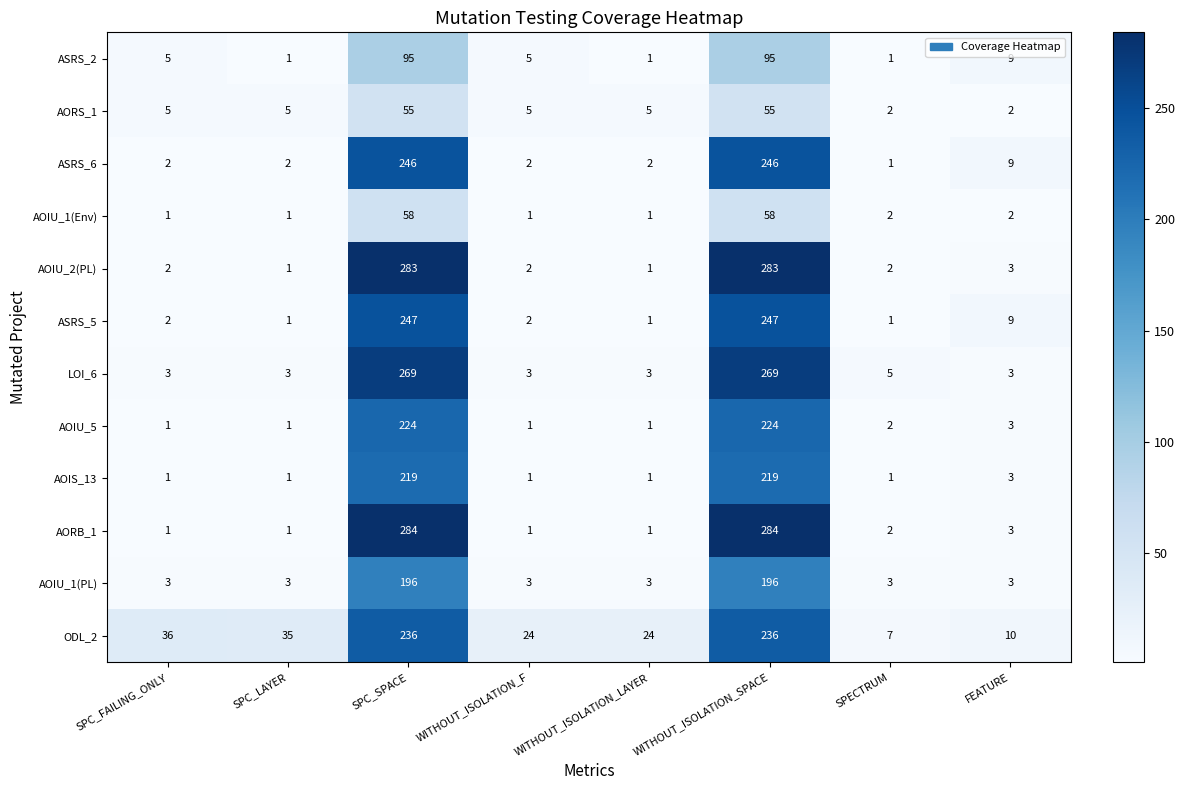

Is it true that AORS_1 equals 1 at SPC_FAILING_ONLY?

False